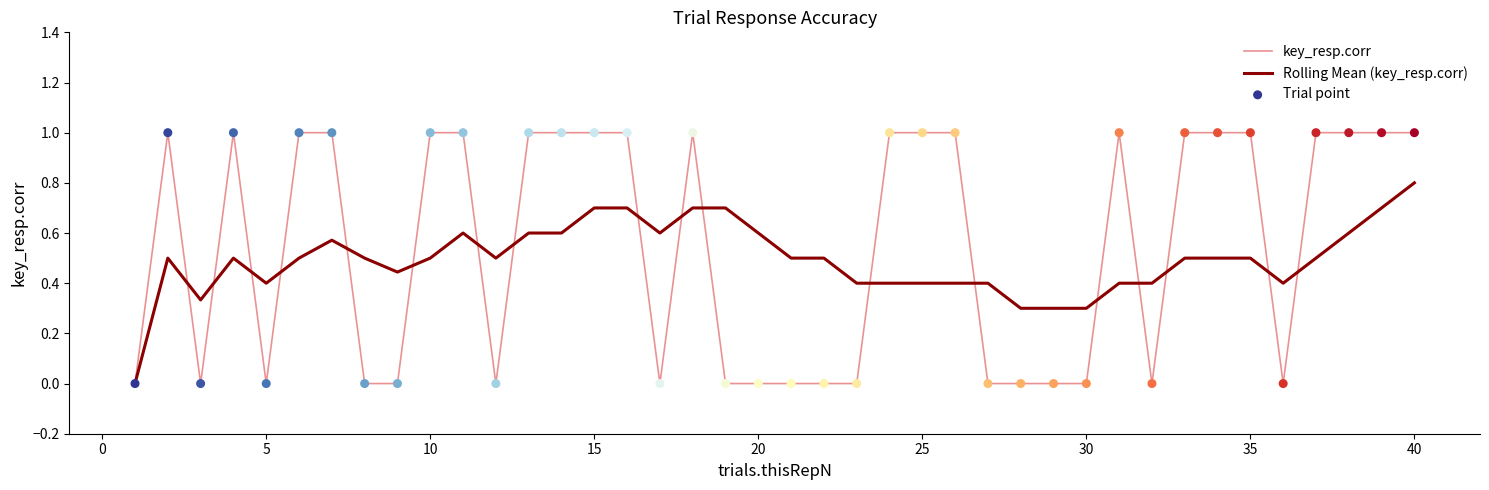

What is the greatest value displayed?

1.0